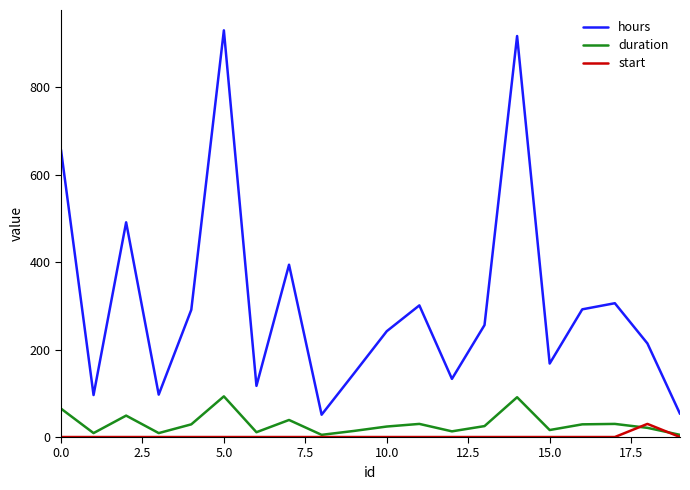

List the series in order of their peak value, highest first.

hours, duration, start